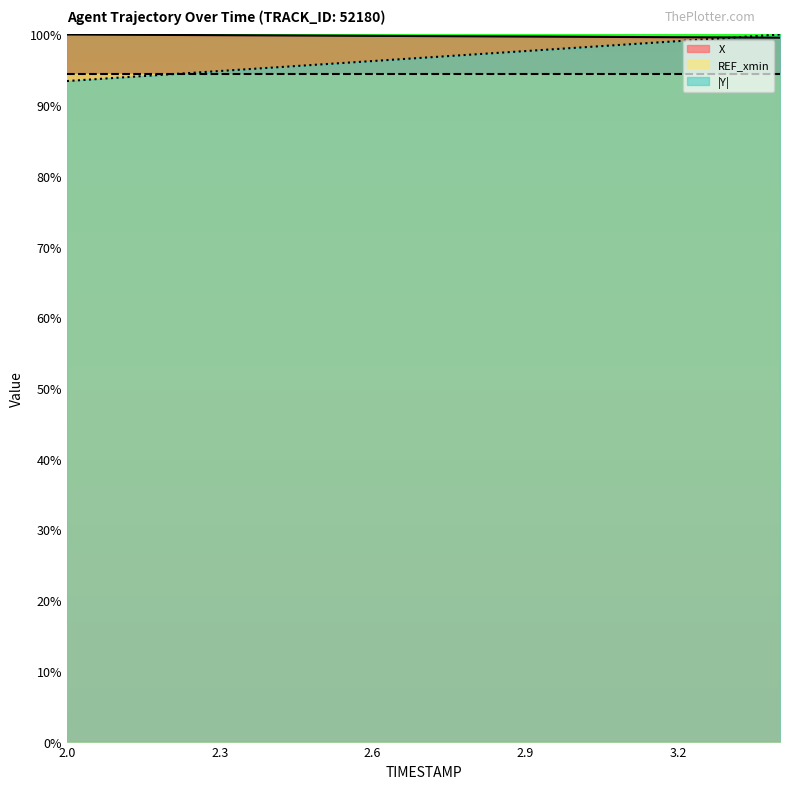

The X series shows 159.5 at 3.2. True or false?

False